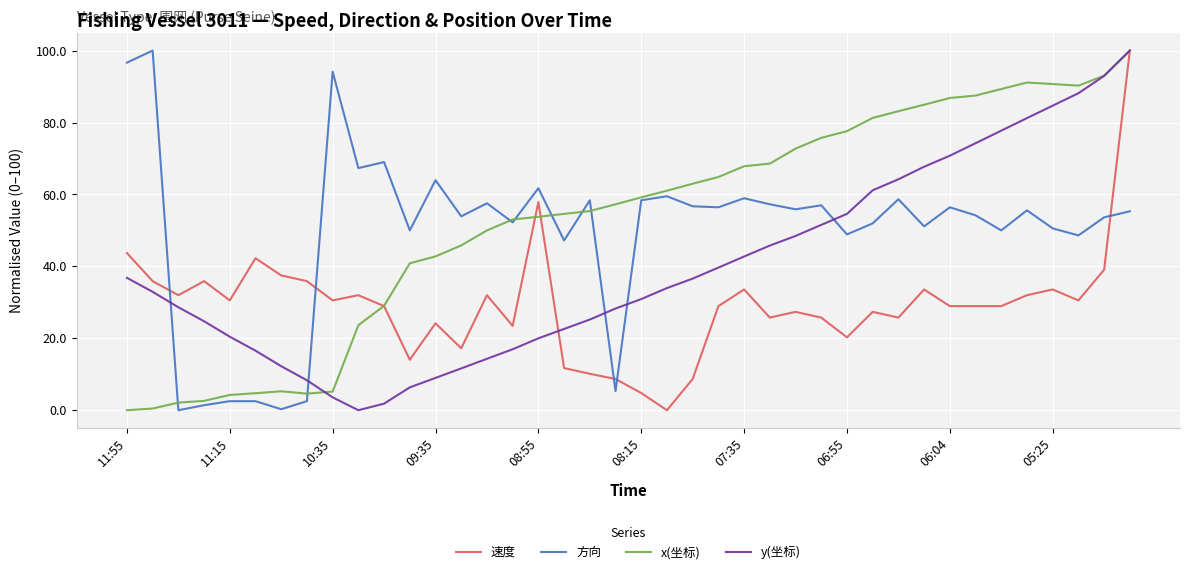

What is the maximum value for 速度?

100.0